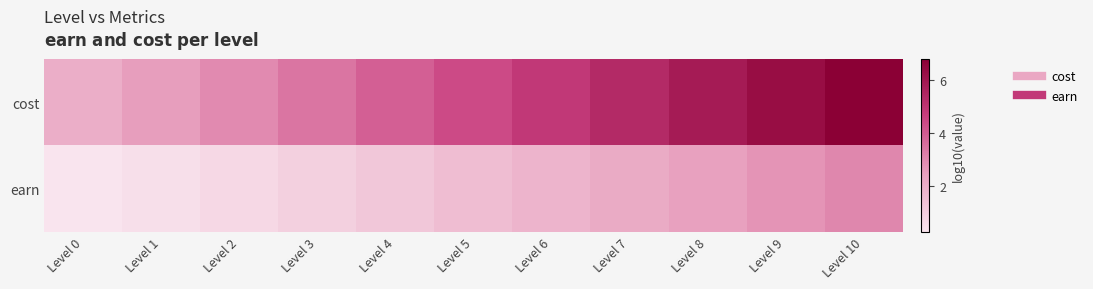

How many categories are shown in the chart?

11